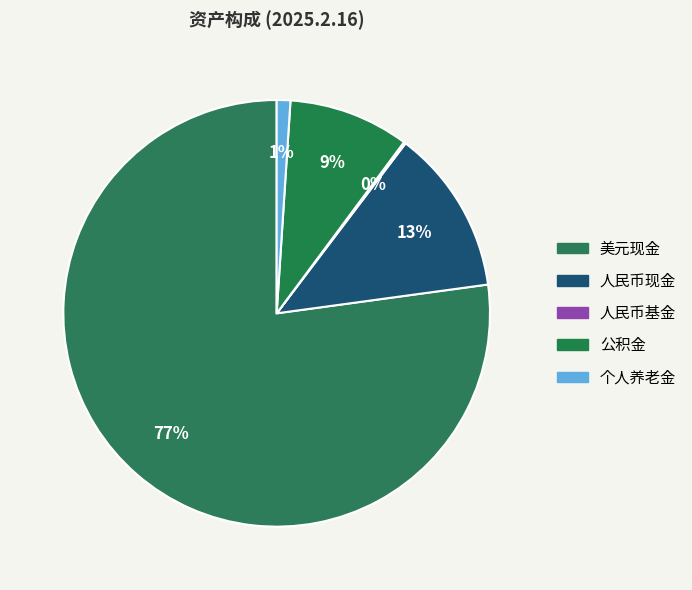

How much of the chart is everything except 人民币现金?

87.5%